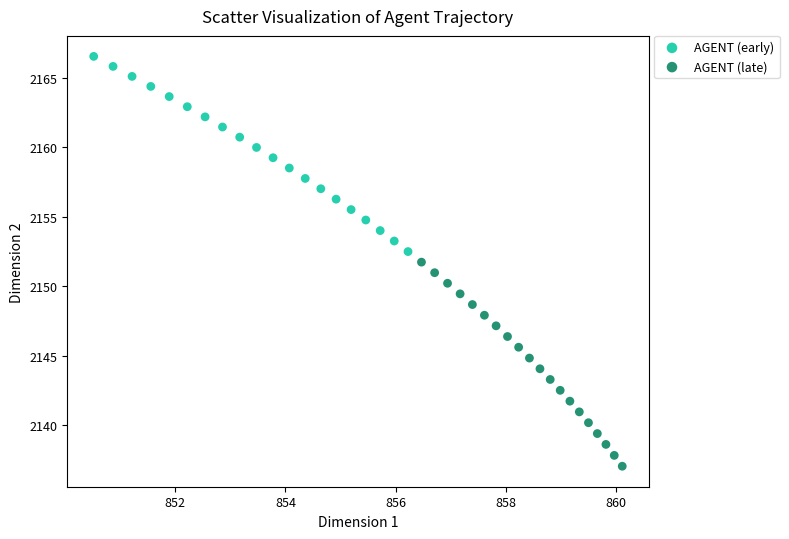

Which series reaches the maximum Y coordinate?

AGENT (early)